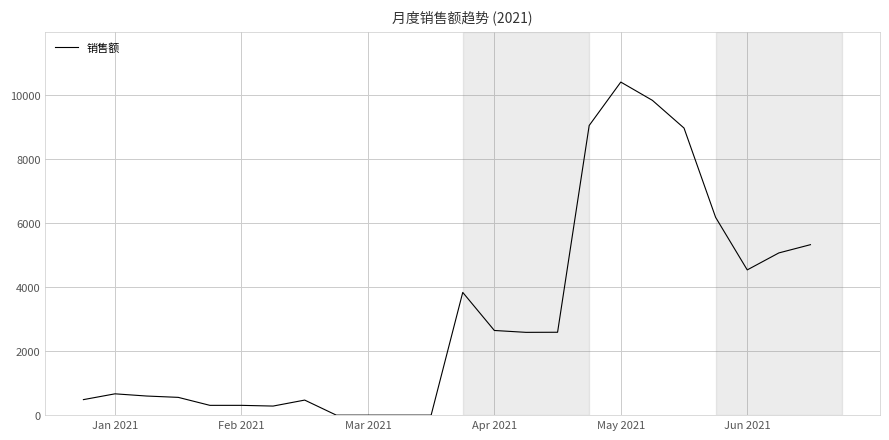

What is the maximum value shown in the chart?

10405.8